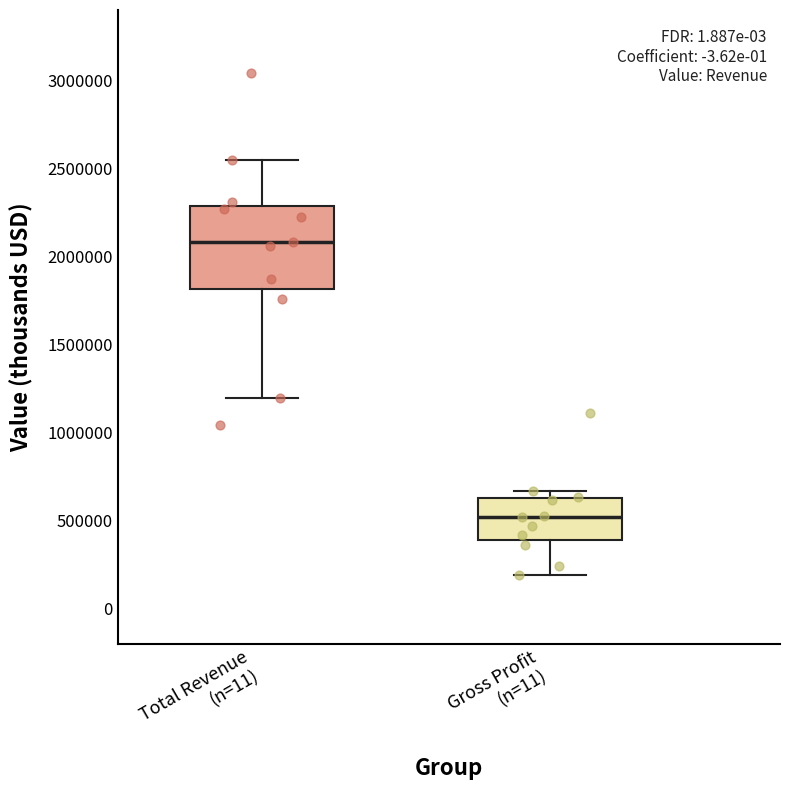

Which box has the highest median line?

Total Revenue (n=11)